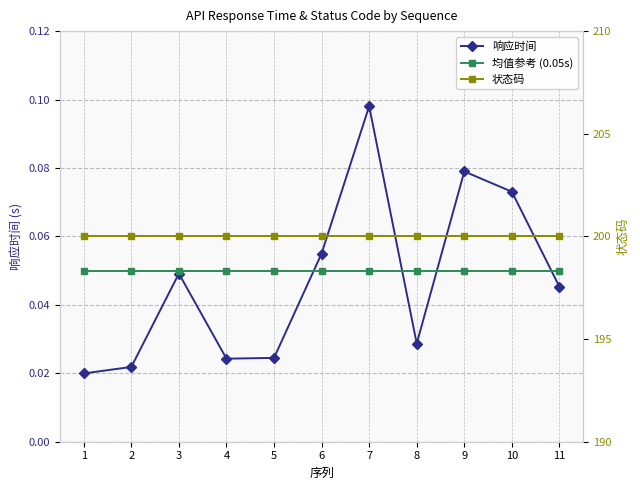

Which series has the largest range (max minus min)?

响应时间